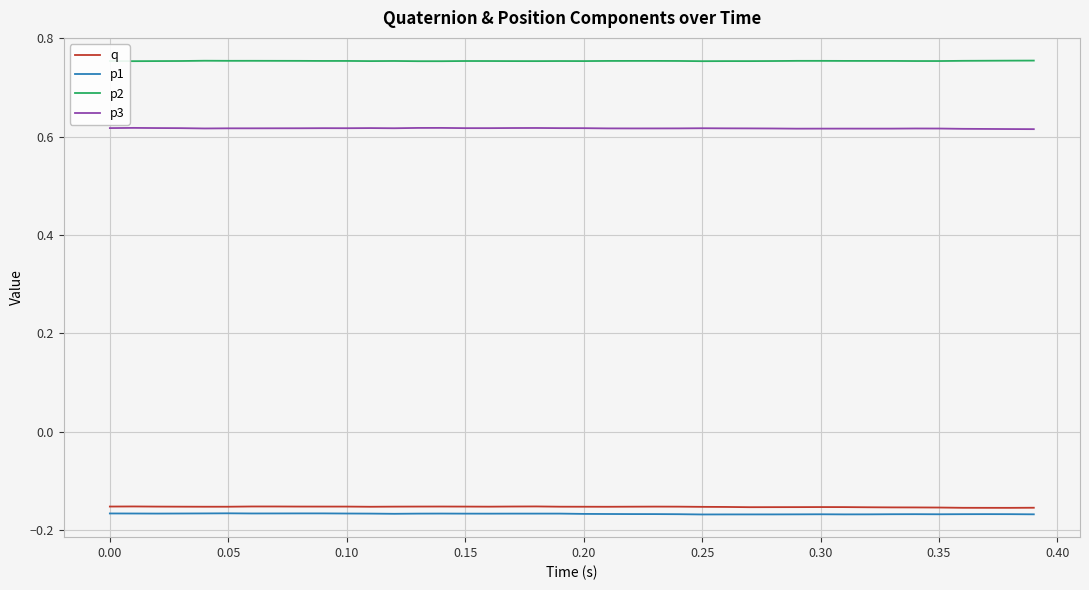

True or false: p1 and p3 cross at least once.

False